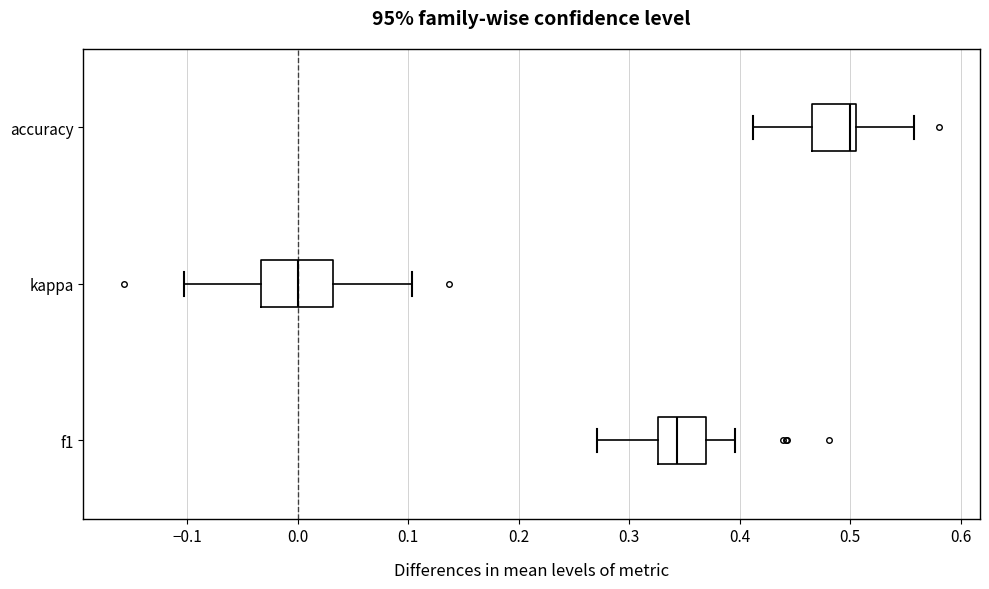

Which box's median line is the furthest to the right?

accuracy